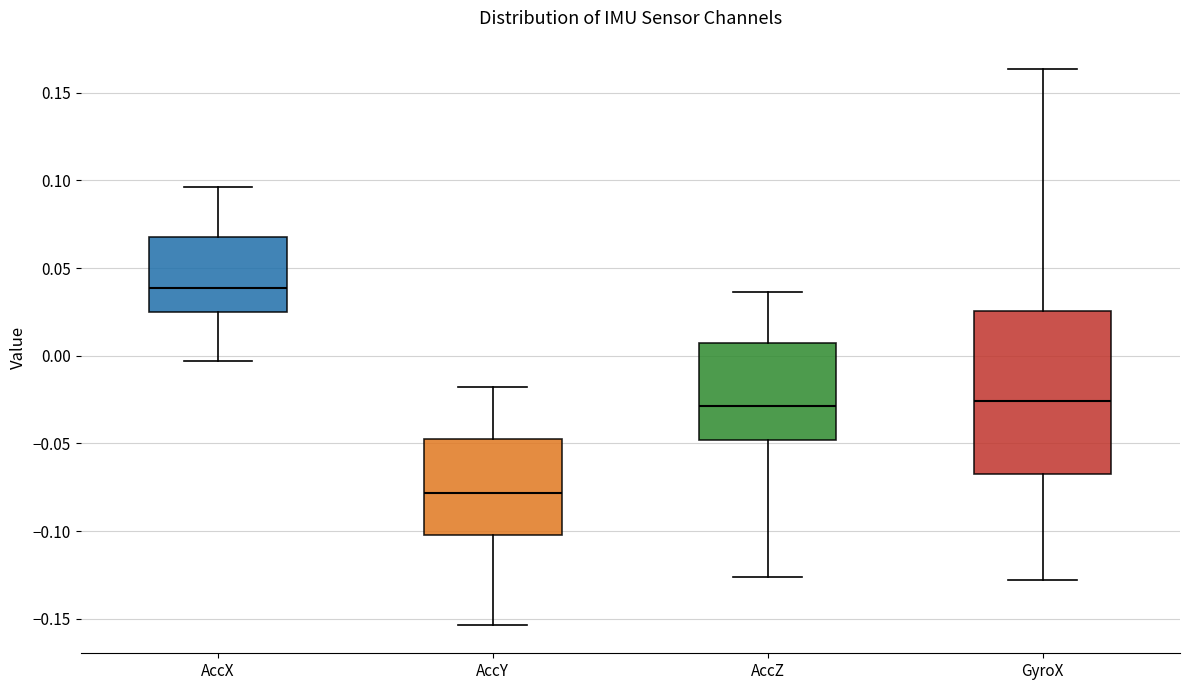

Which box is the tallest, from its lower edge to its upper edge?

GyroX